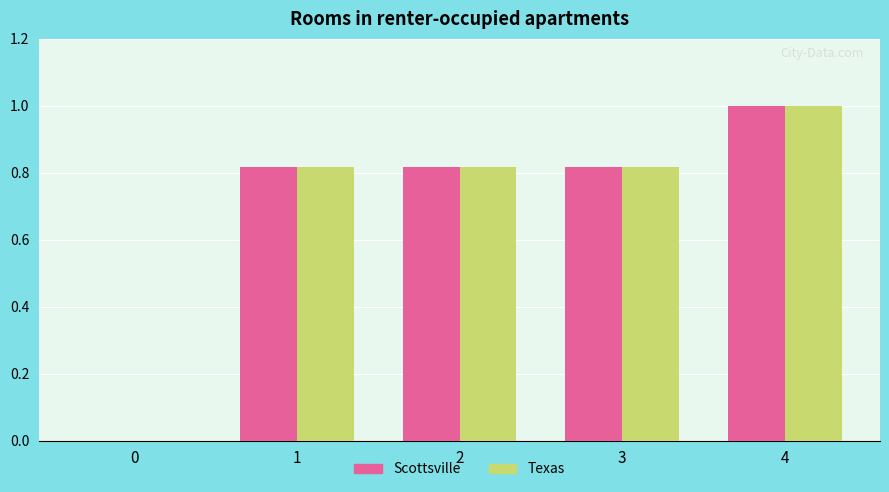

At which category is the sum across all series the highest?

4